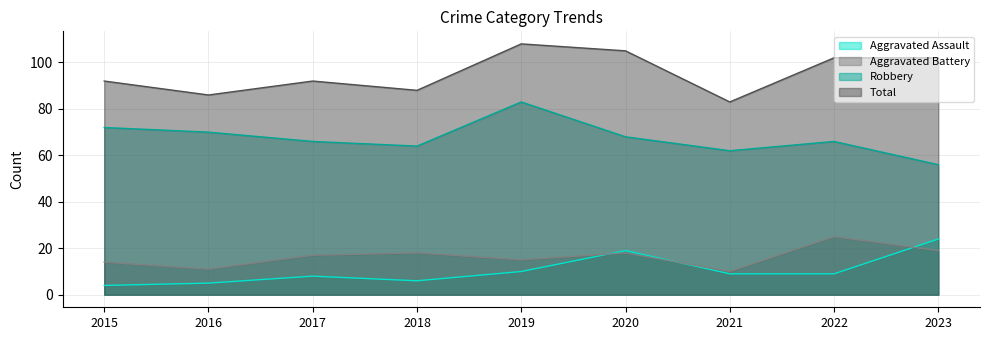

Reading left to right, extract all data points from this chart.

Aggravated Assault: 4	5	8	6	10	19	9	9	24
Aggravated Battery: 14	11	17	18	15	18	10	25	19
Robbery: 72	70	66	64	83	68	62	66	56
Total: 92	86	92	88	108	105	83	102	102